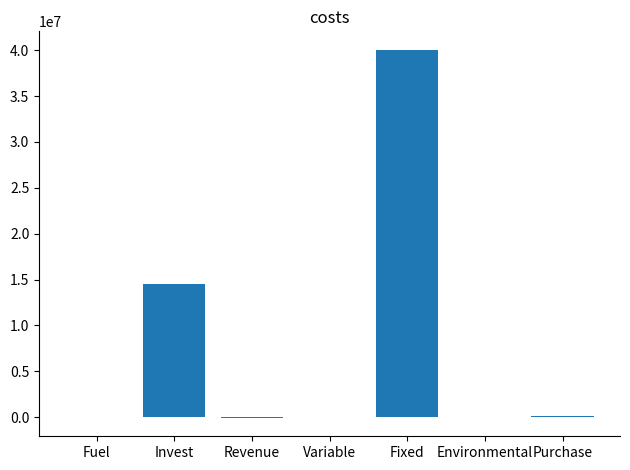

Which label corresponds to the largest value in the chart?

Fixed